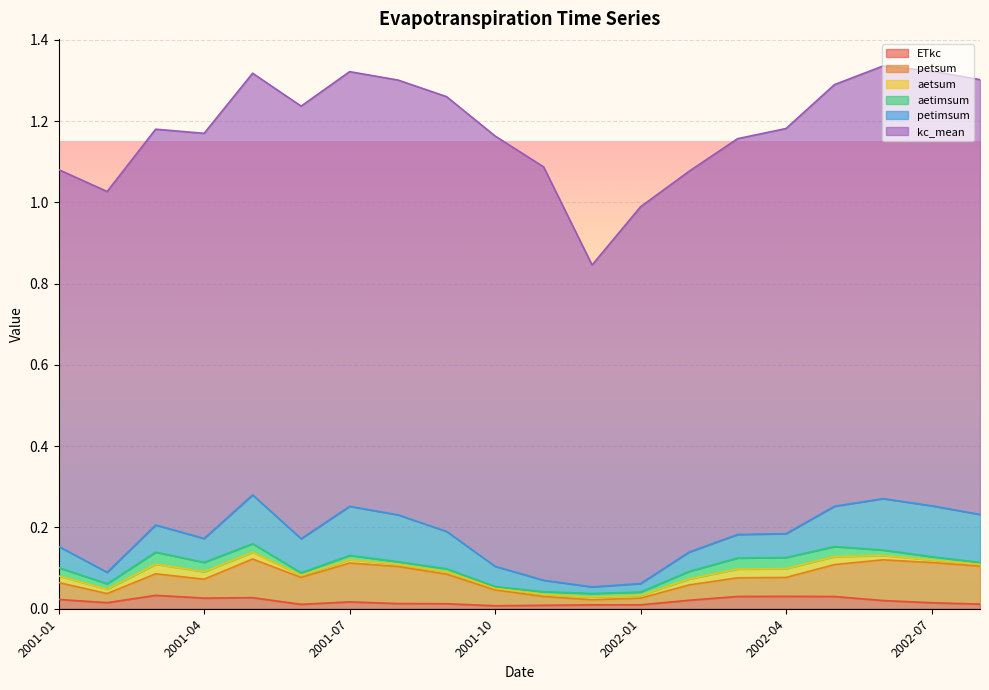

True or false: ETkc and petimsum cross at least once.

False